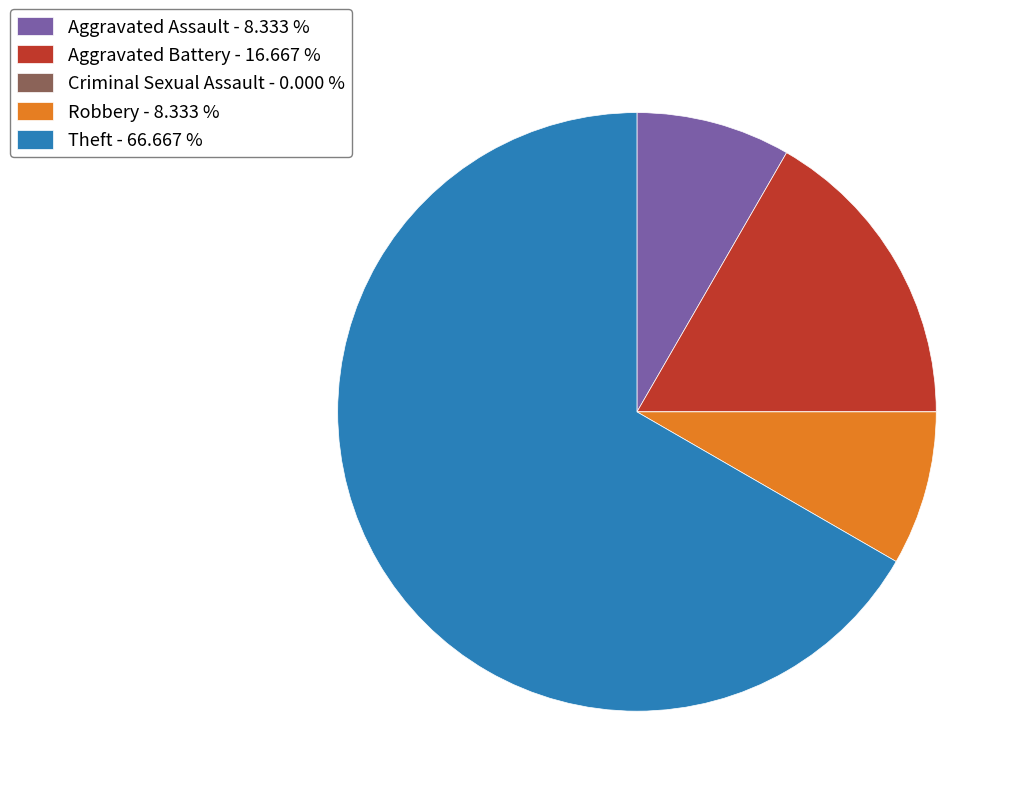

Which category has the biggest portion of the pie?

Theft